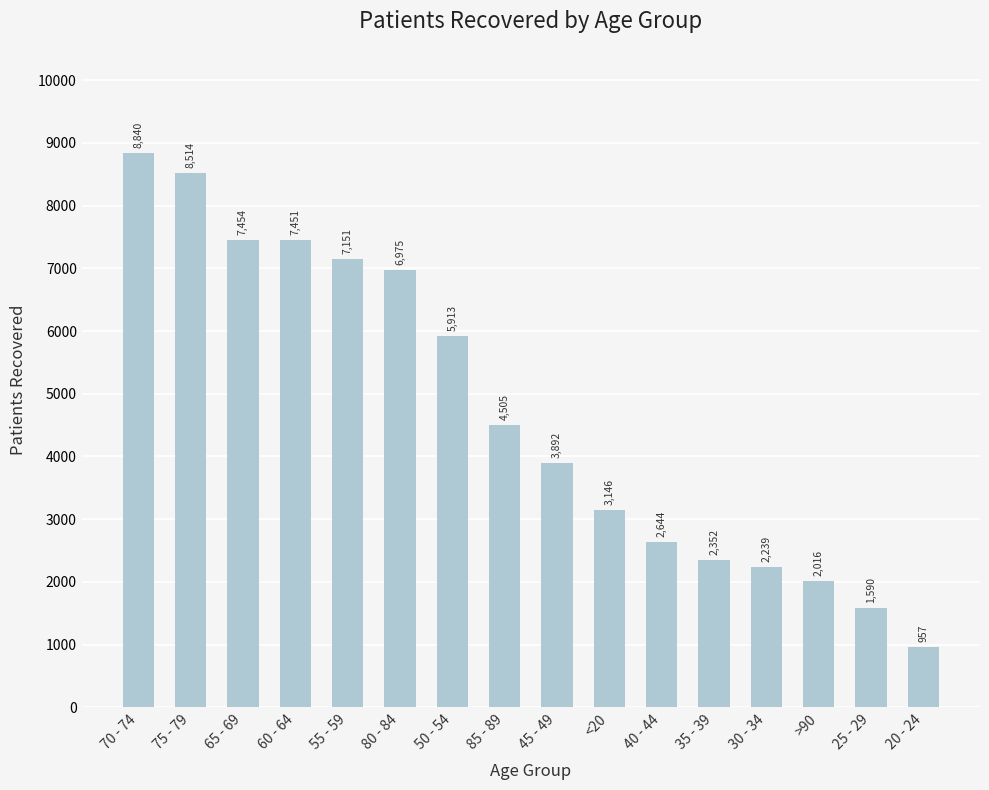

Between 50 - 54 and 70 - 74, which is larger?

70 - 74